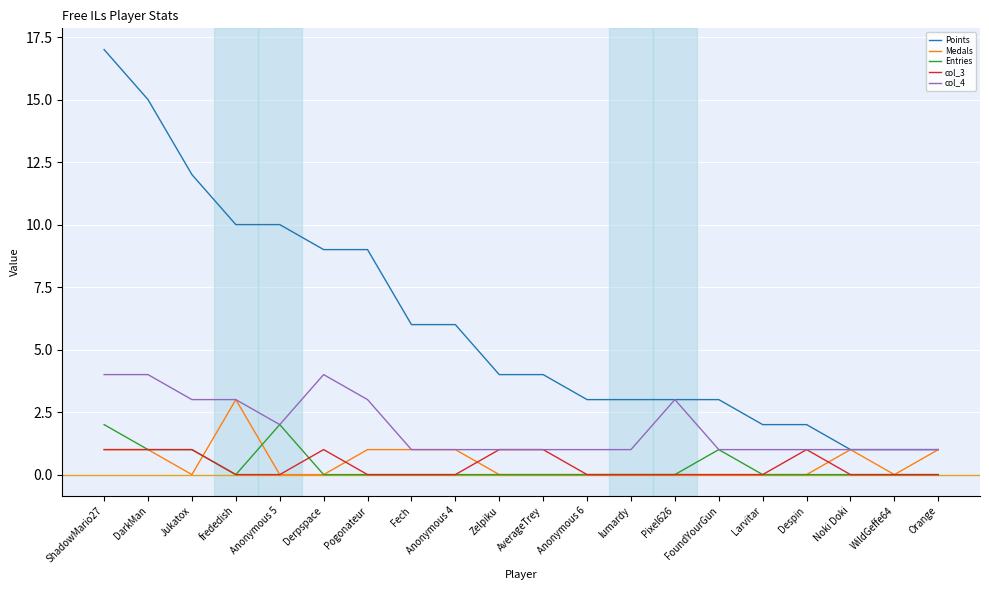

Is this an area chart (filled region under the line)?

No